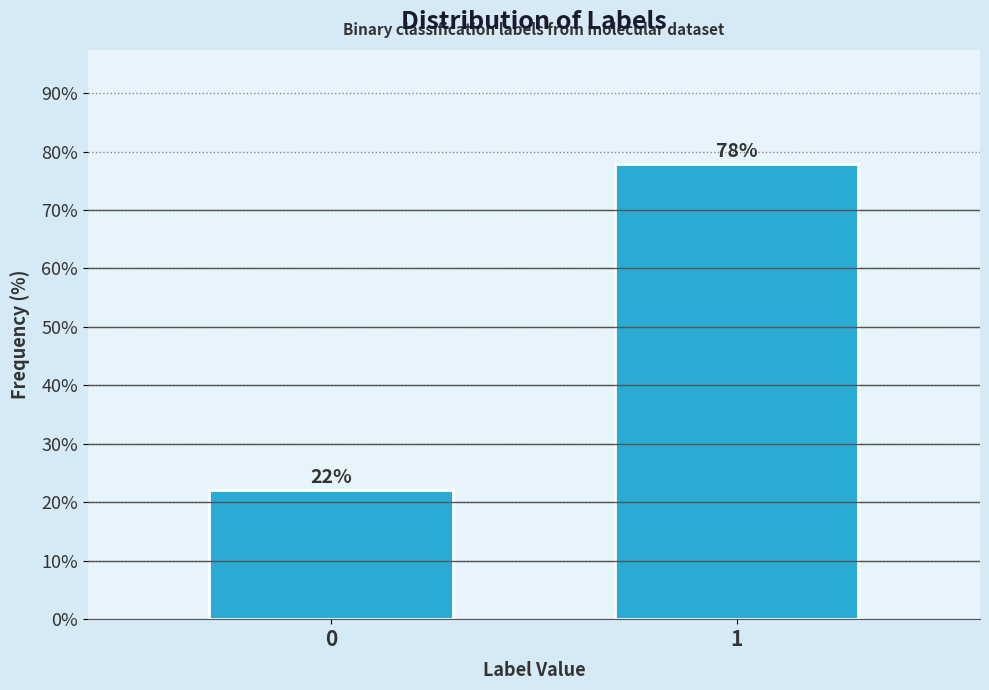

What is the minimum value shown in the chart?

22.1